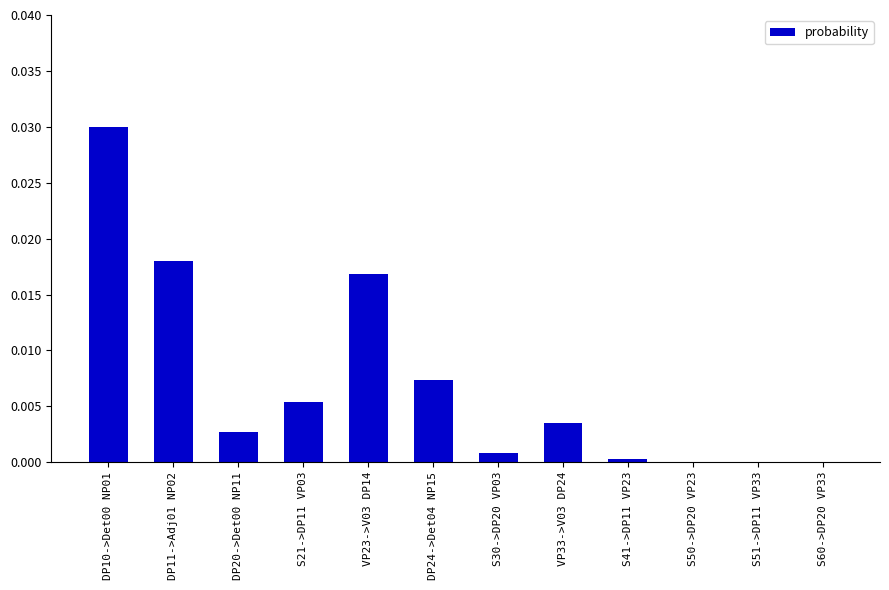

Which category has the highest value across all series?

DP10->Det00 NP01